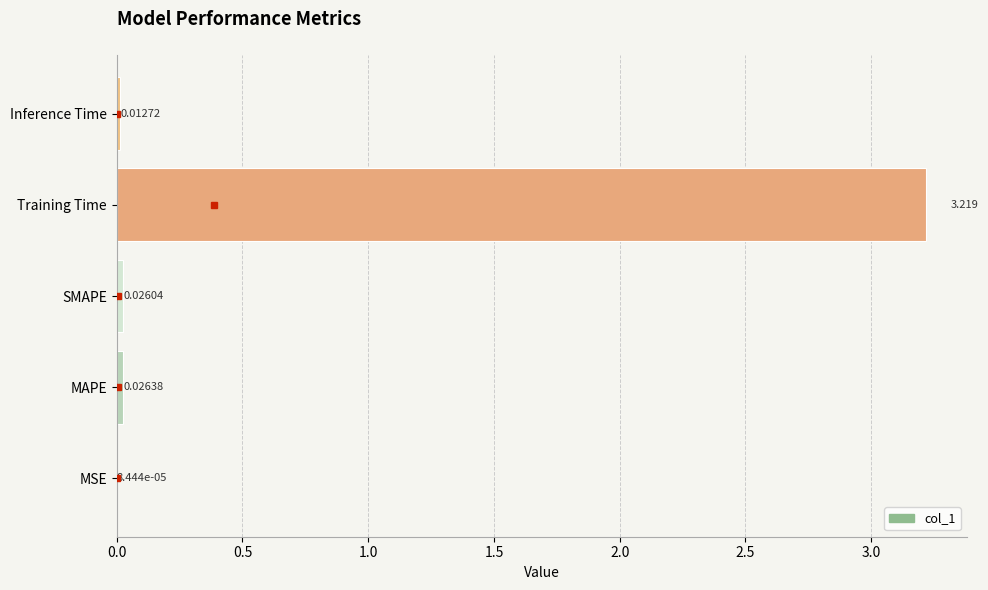

Which label corresponds to the largest value in the chart?

Training Time